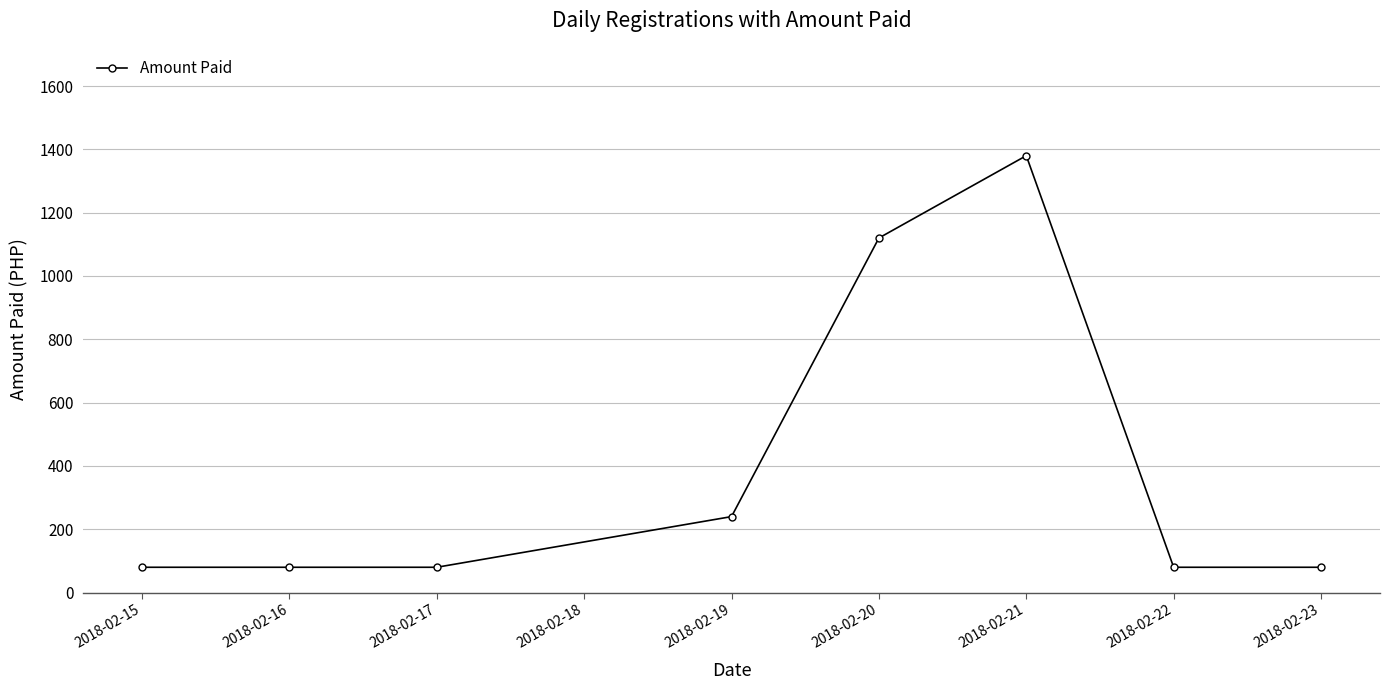

How many lines are shown in the chart?

1